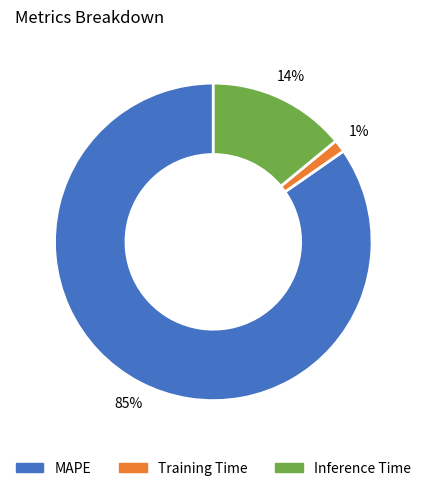

Is the sum of Training Time and MAPE greater than half?

Yes